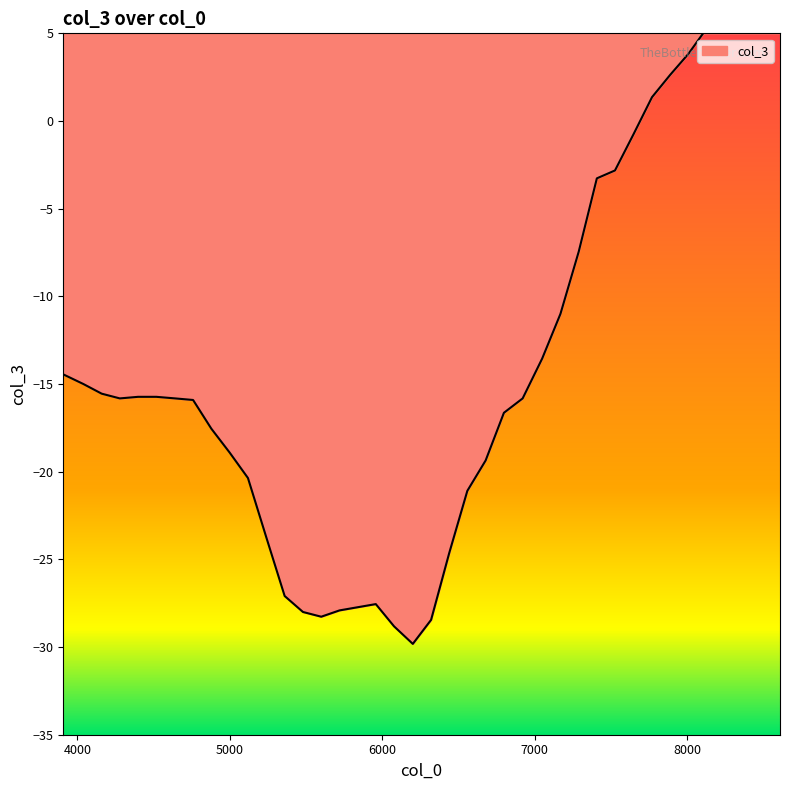

What is the smallest value displayed?

-29.8